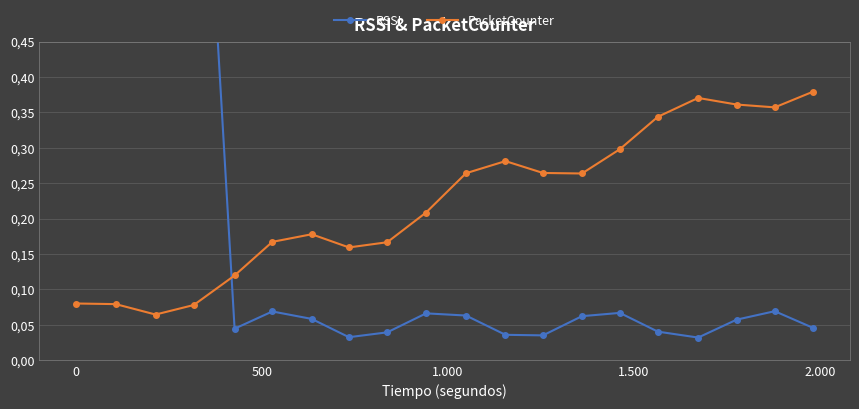

Is it true that RSSI equals 0.0 at 19?

True